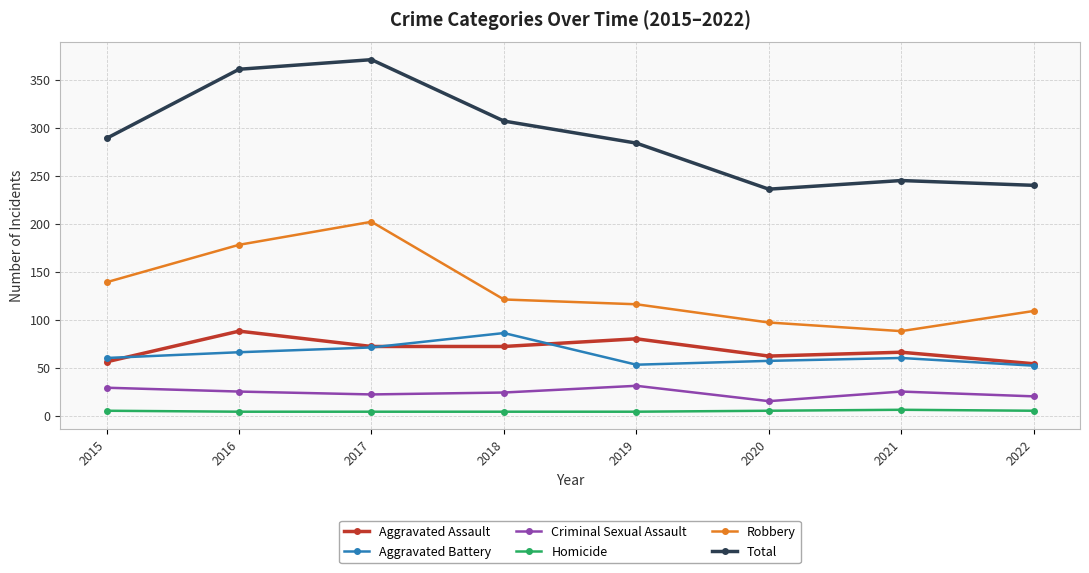

Rank the series at 2019 from highest to lowest value.

Total, Robbery, Aggravated Assault, Aggravated Battery, Criminal Sexual Assault, Homicide